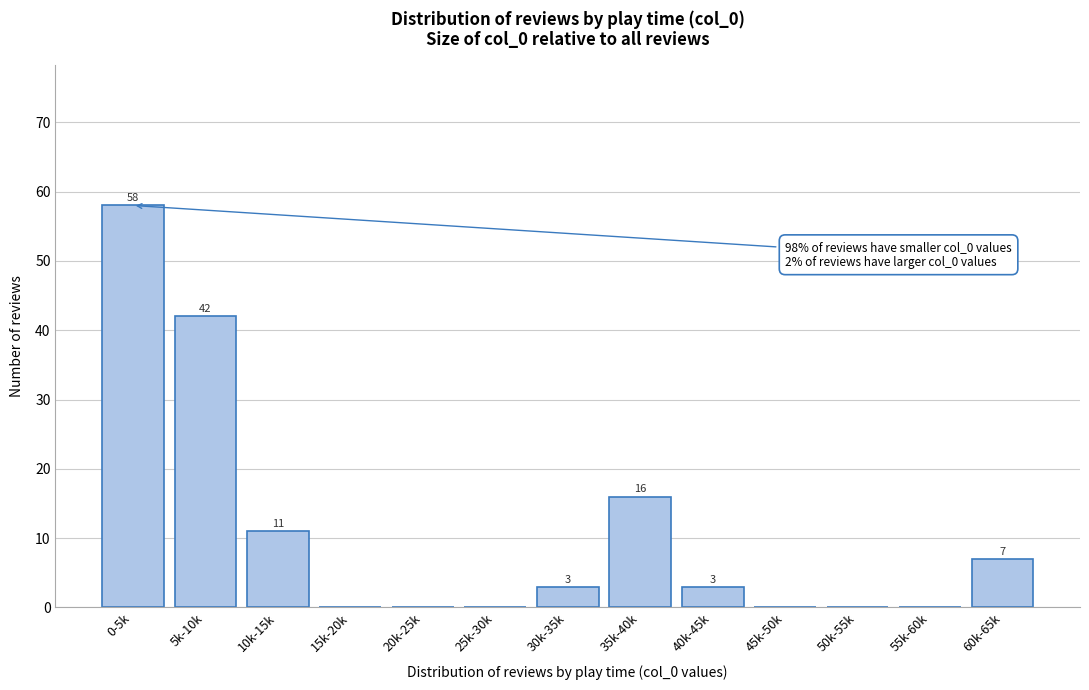

Reading left to right, extract all data points from this chart.

0-5k=58	5k-10k=42	10k-15k=11	15k-20k=0	20k-25k=0	25k-30k=0	30k-35k=3	35k-40k=16	40k-45k=3	45k-50k=0	50k-55k=0	55k-60k=0	60k-65k=7